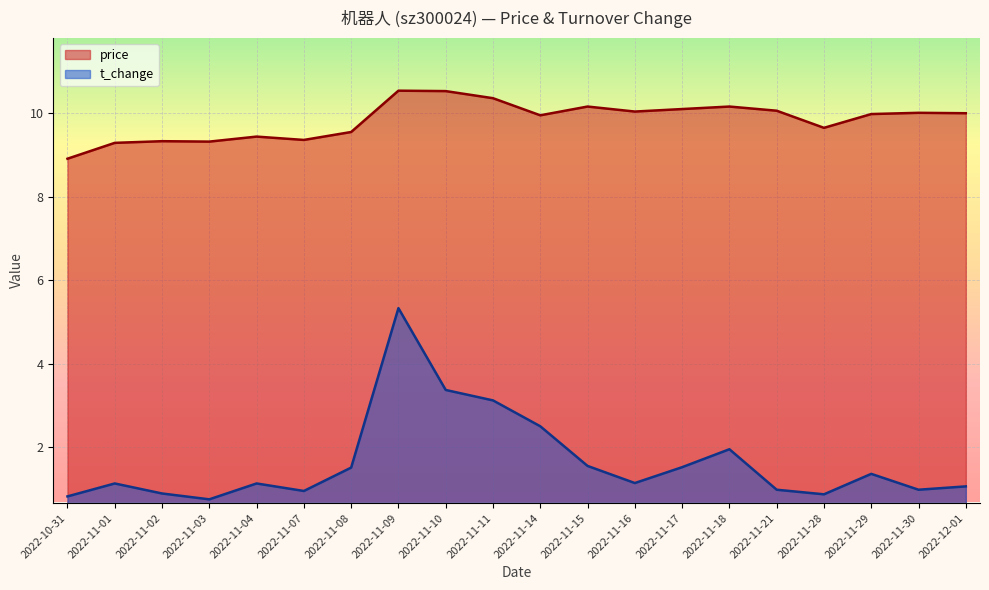

Which label corresponds to the smallest value in the chart?

2022-11-03